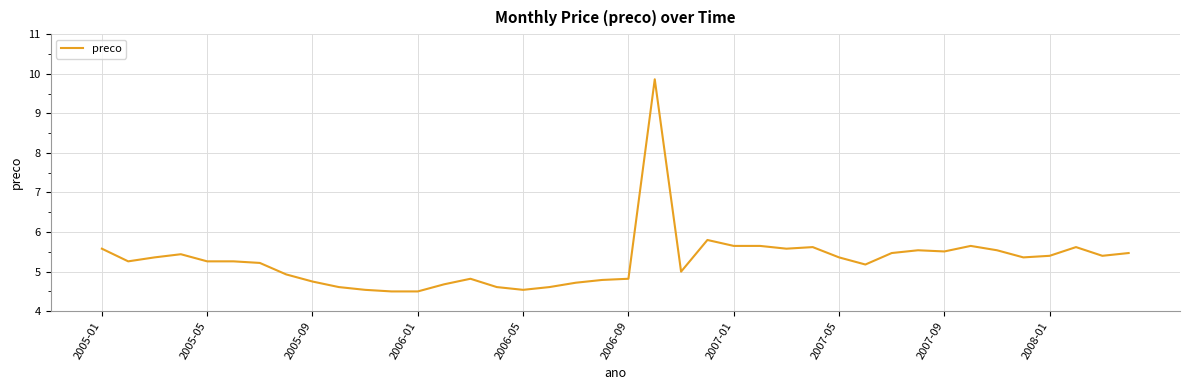

What is the greatest value displayed?

9.9